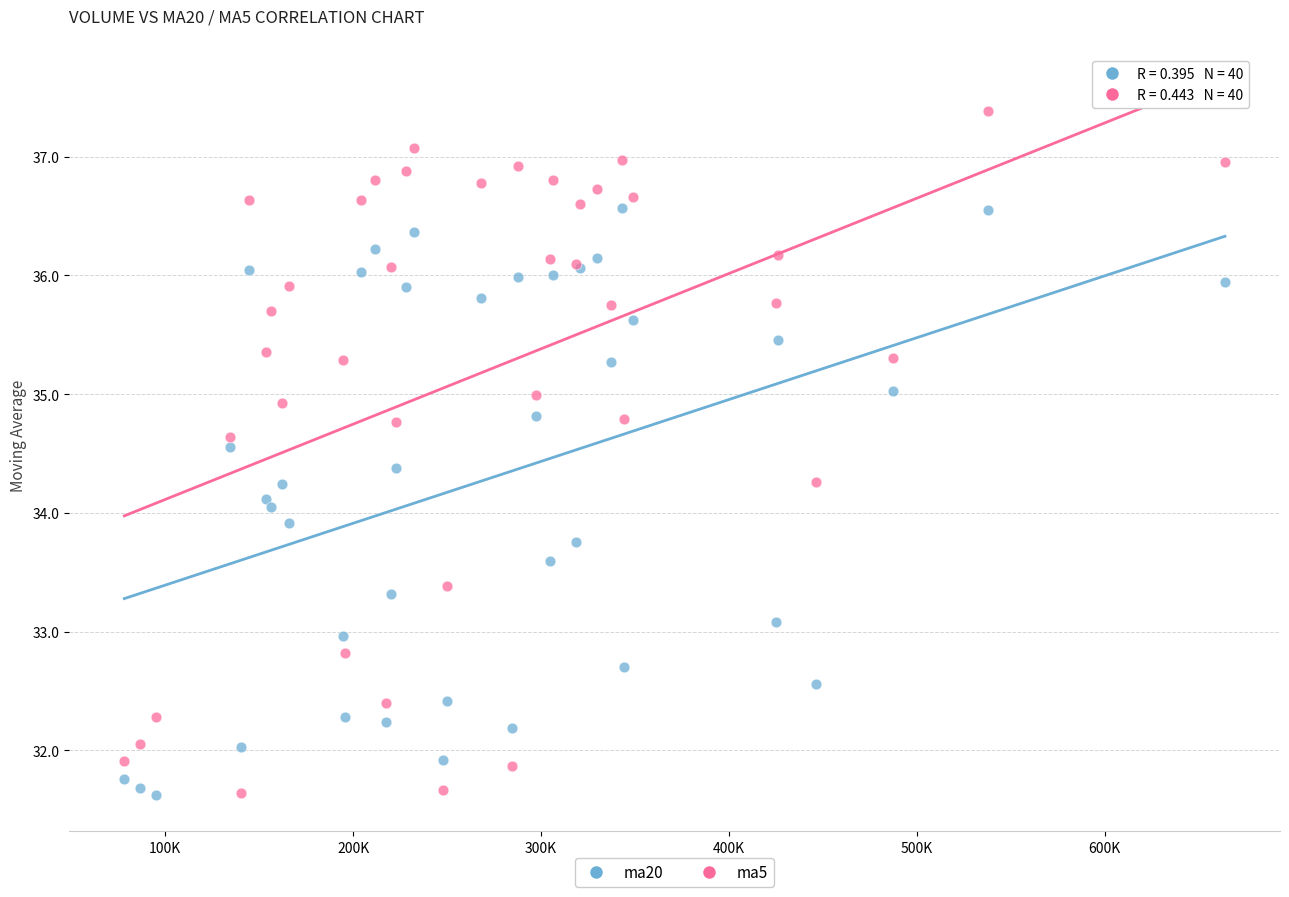

Which series has the widest spread of Y values?

ma5